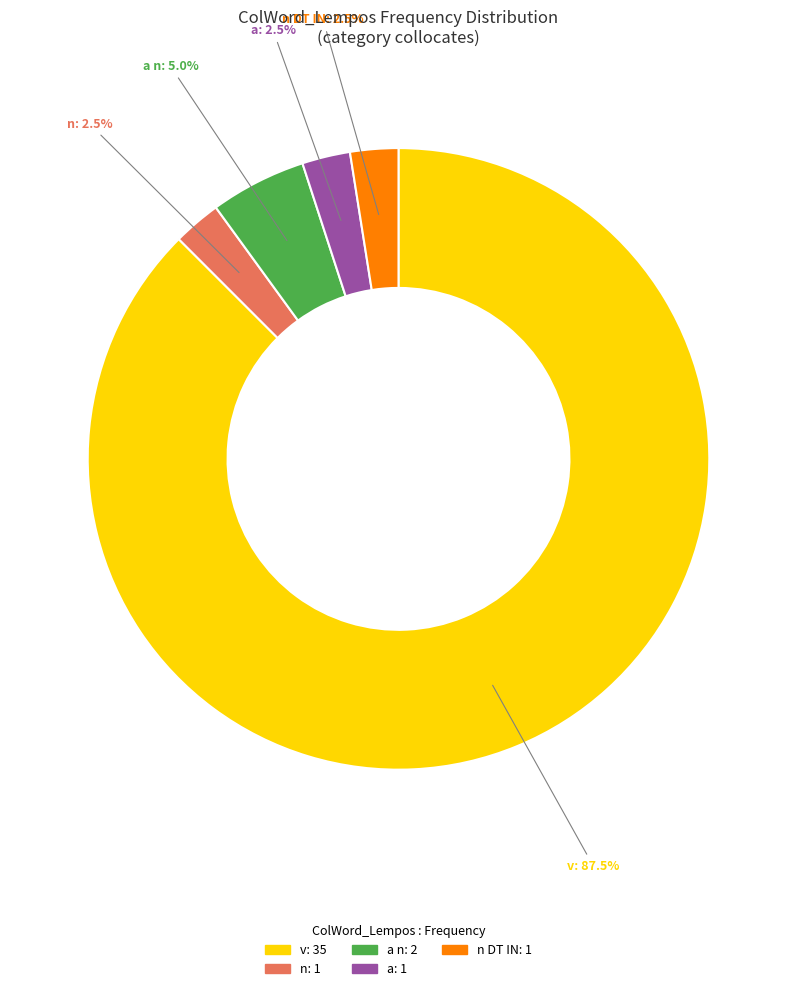

Is there any slice that represents more than half of the pie?

Yes